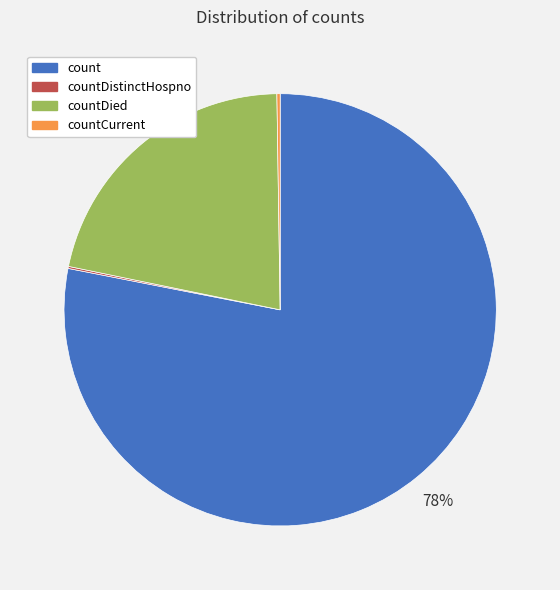

Combined, do countDied and count account for over 50%?

Yes